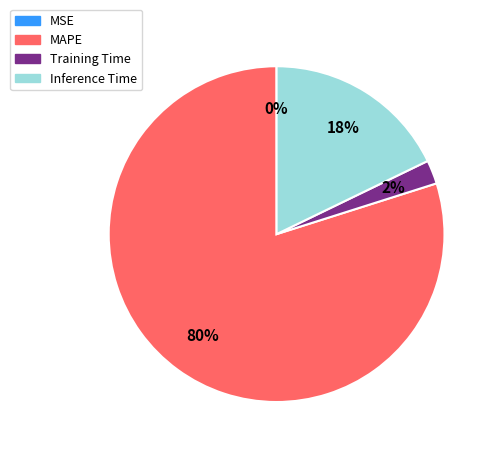

To the nearest percent, what is the average slice percentage?

25%